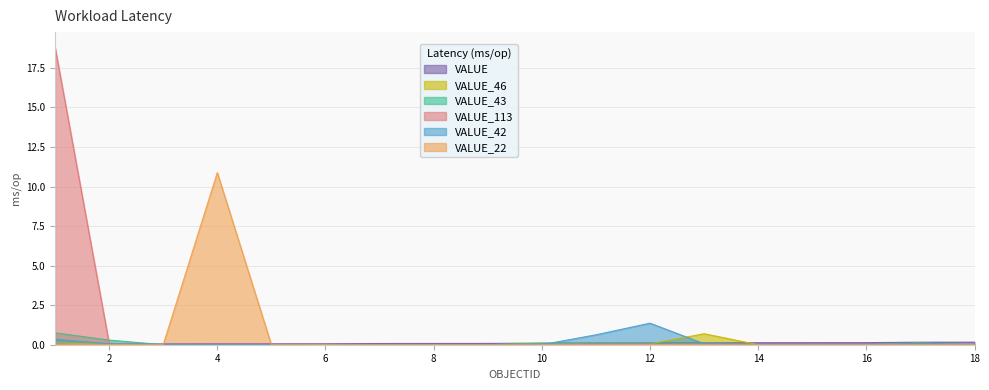

At which label does VALUE_42 reach its minimum?

3